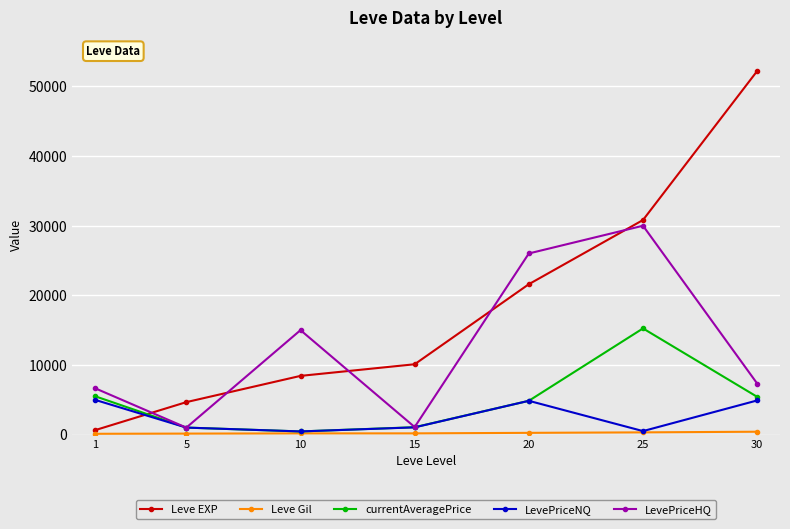

What is the difference between the maximum and minimum values in the LevePriceHQ series?

29001